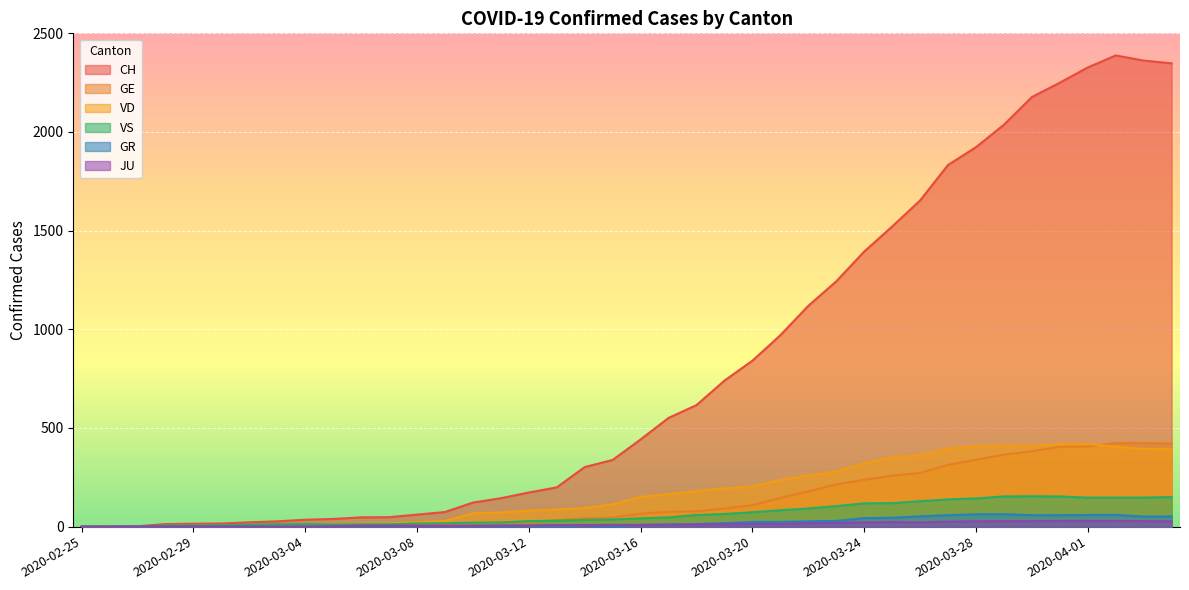

True or false: VS and GE cross at least once.

True